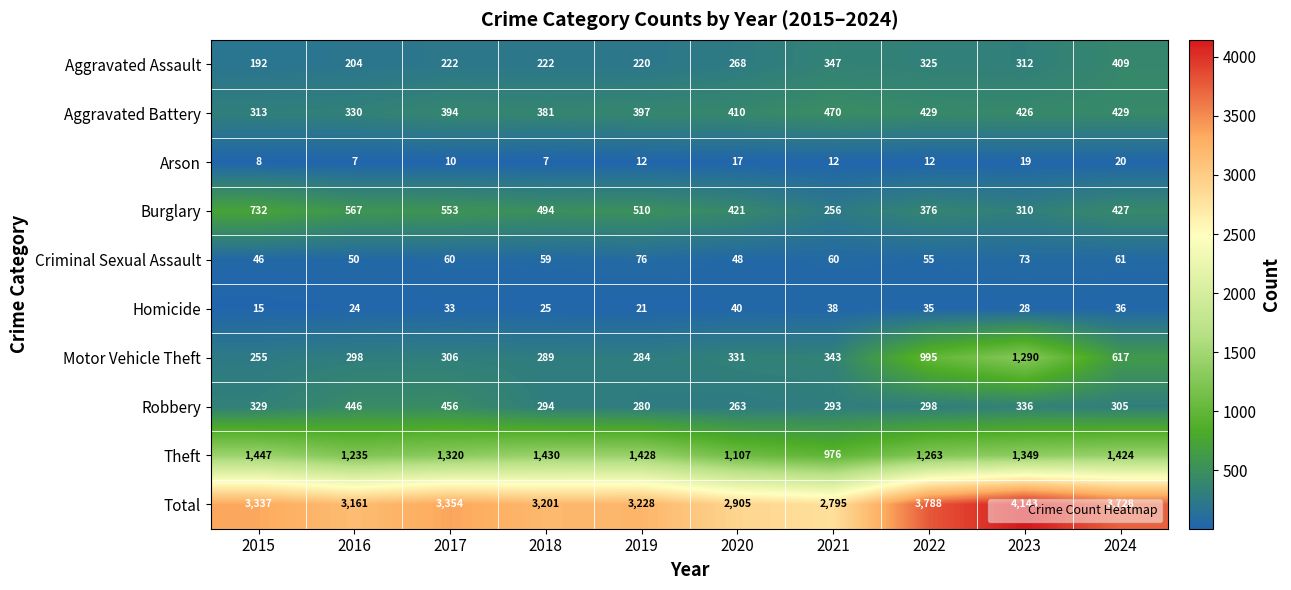

Between 2015 and 2019, which series saw the biggest shift?

Burglary